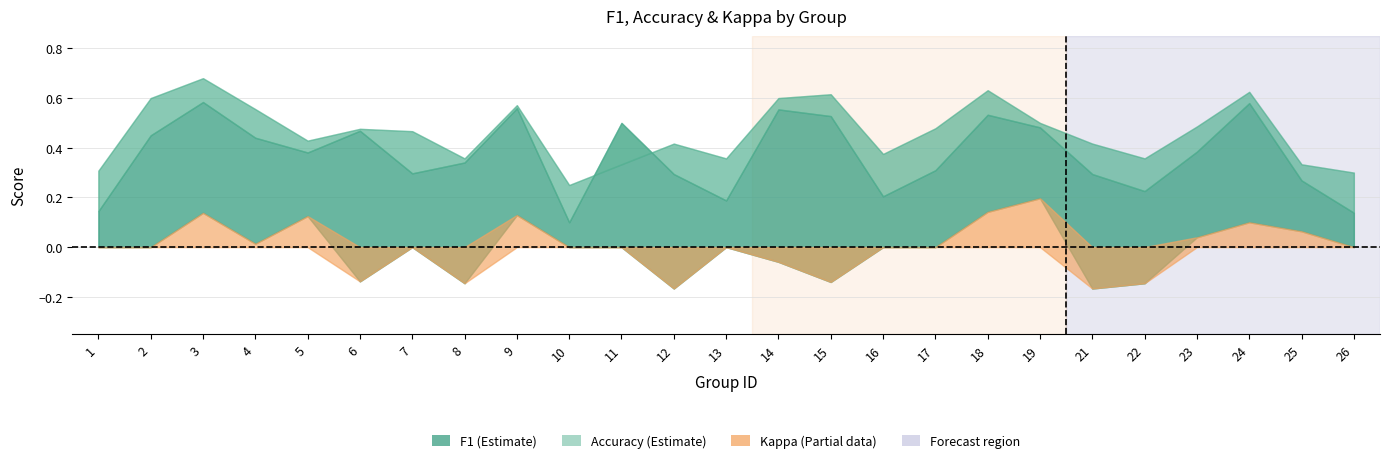

Which series changed the most between 9 and 10?

f1